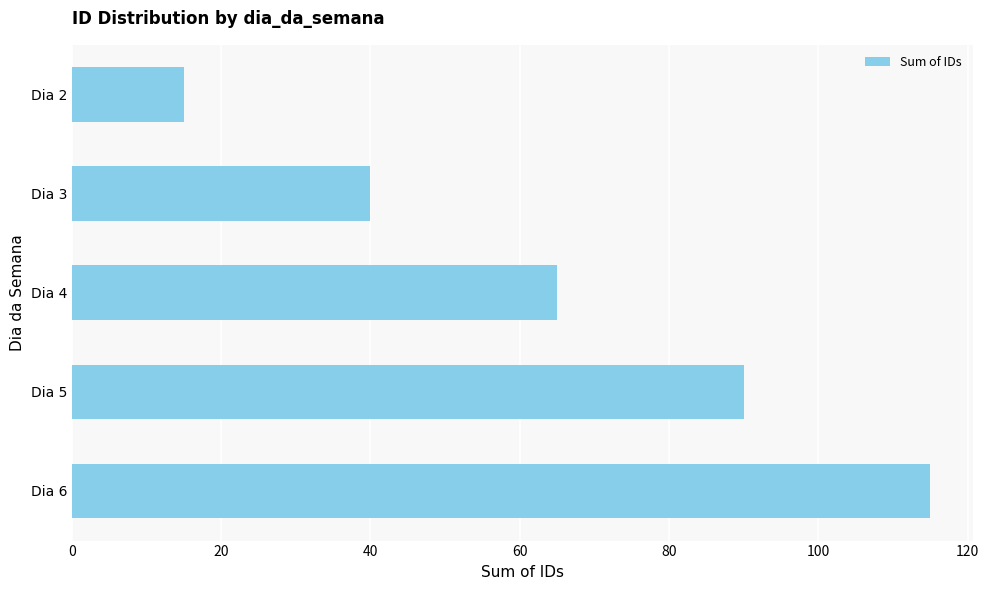

How many series are shown in this chart?

1